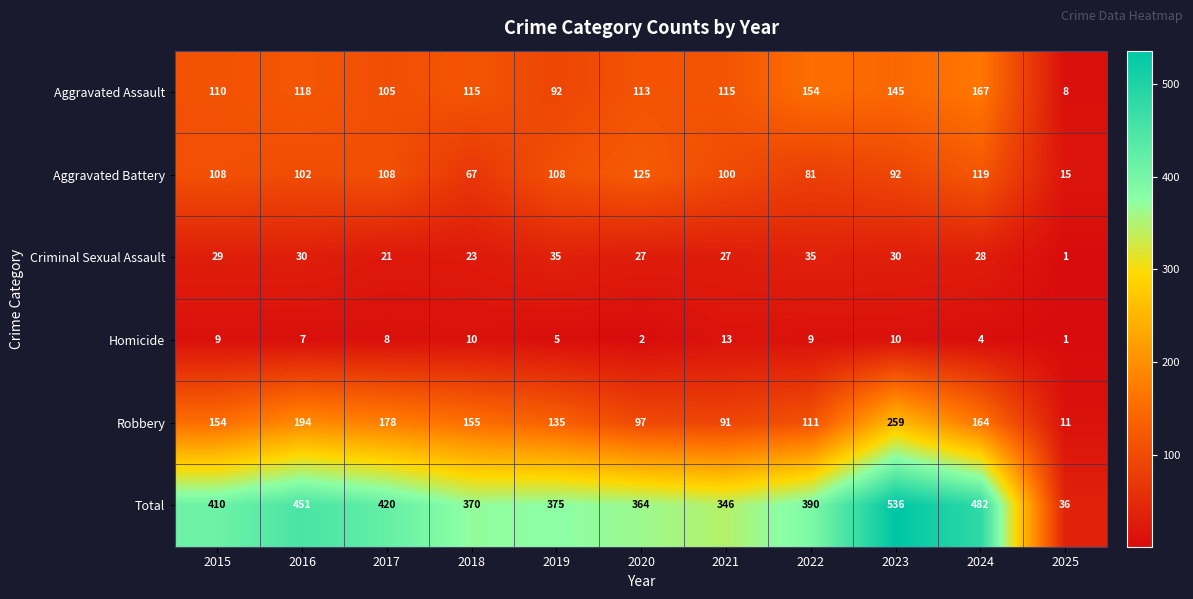

Where is Total nearest to the value 286?

2021